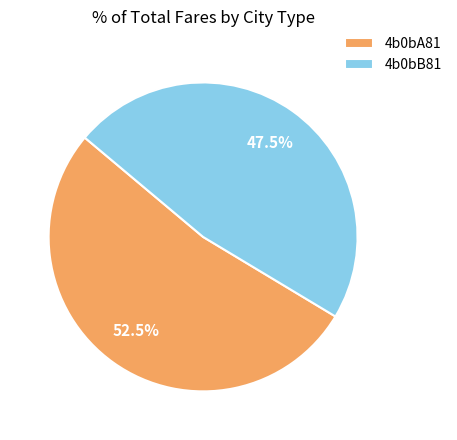

Does 4b0bB81 represent more than half of the total?

No